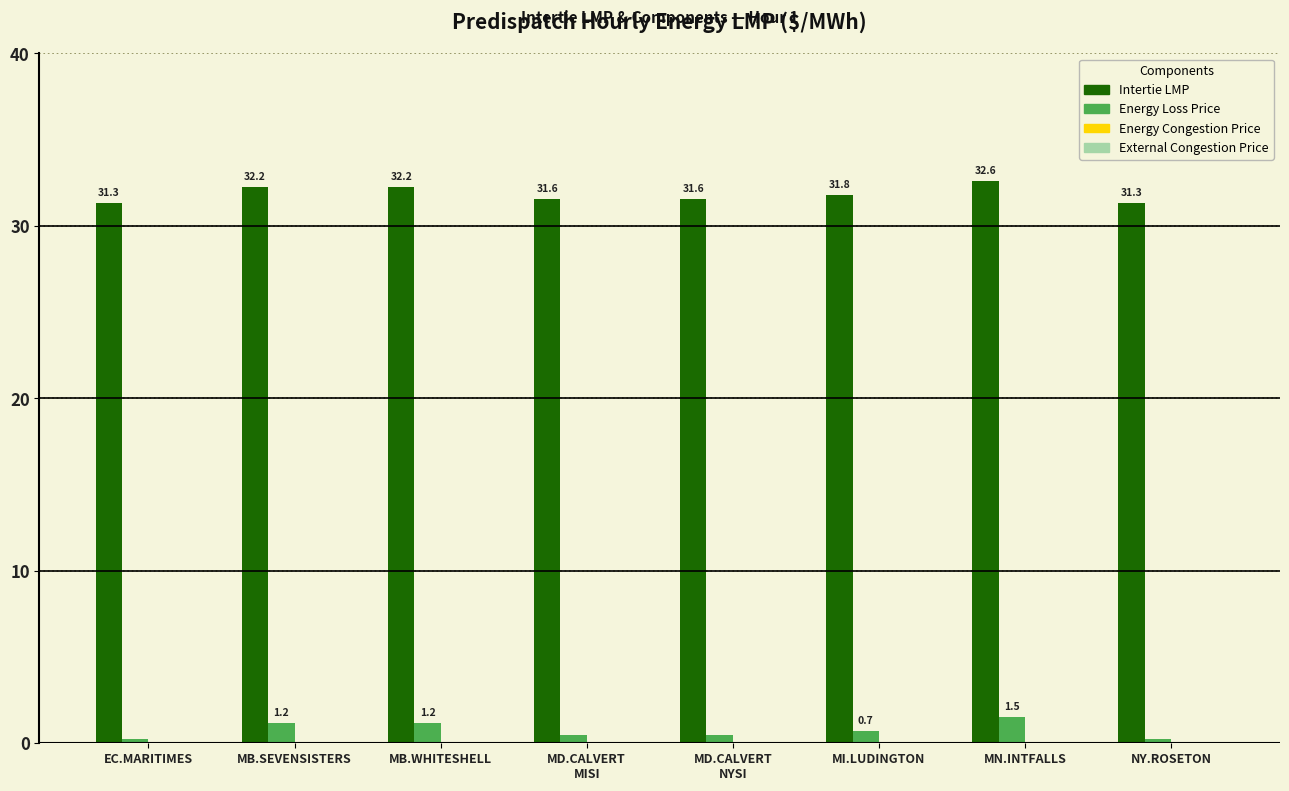

What value does the Intertie LMP series have at MD.CALVERT
NYSI?

31.6